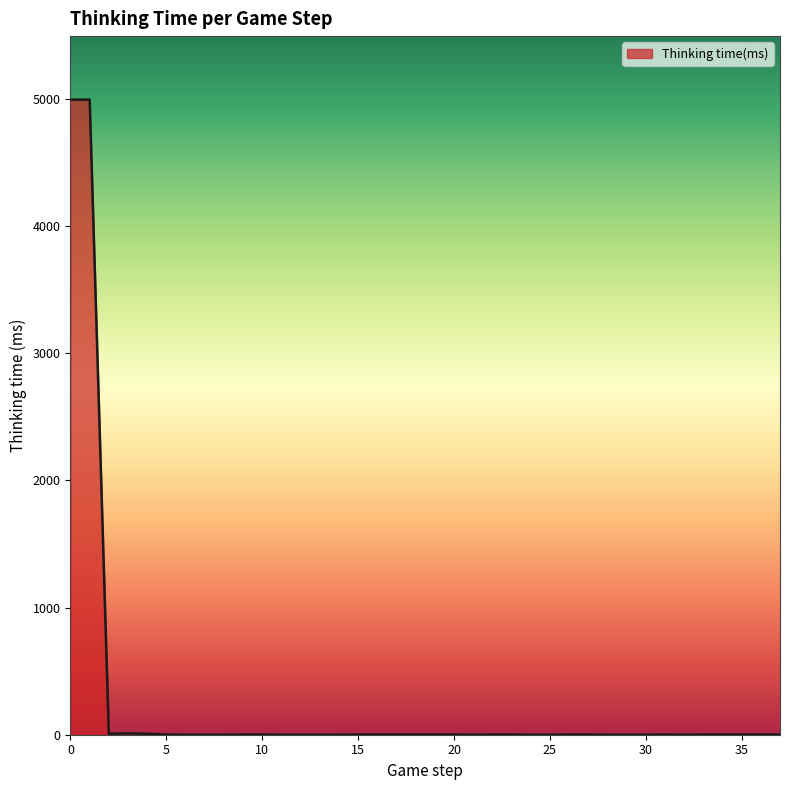

What is the difference between the maximum and minimum values?

4996